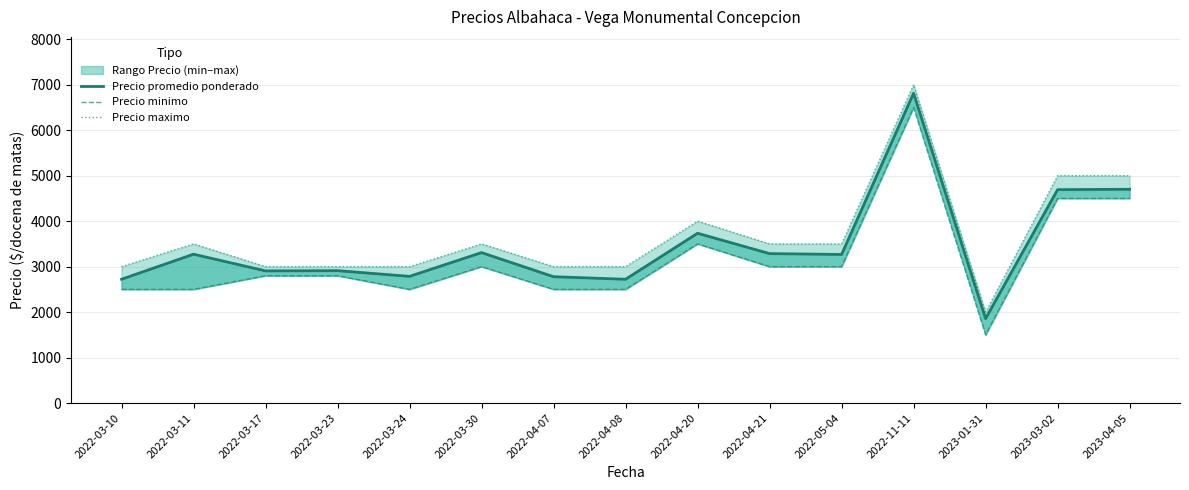

Which series has the largest range (max minus min)?

Precio minimo